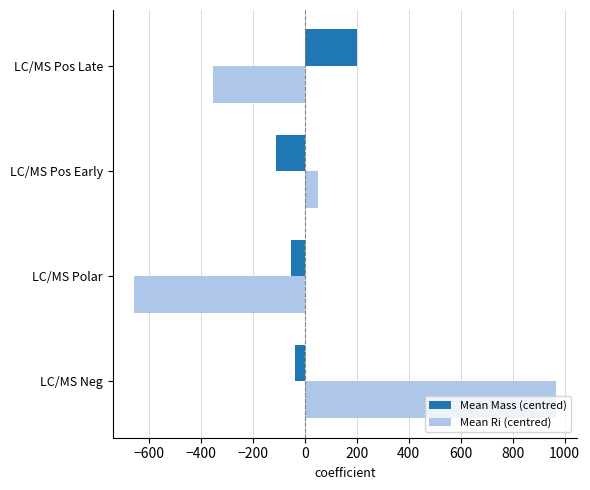

Rank the categories by Mean Ri (centred) value from highest to lowest.

LC/MS Neg, LC/MS Pos Early, LC/MS Pos Late, LC/MS Polar